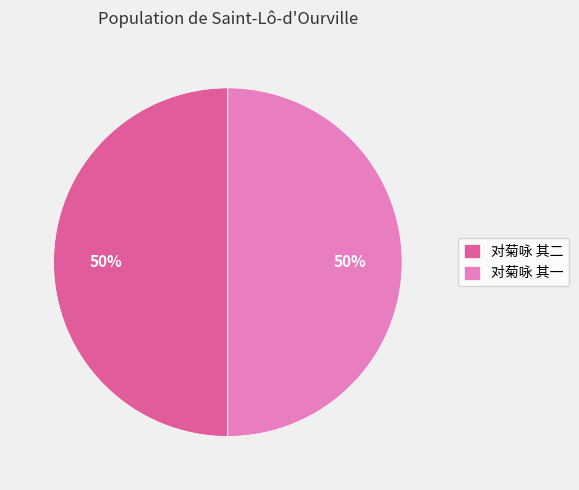

To the nearest percent, what is the combined percentage of 对菊咏 其二 and 对菊咏 其一?

100%